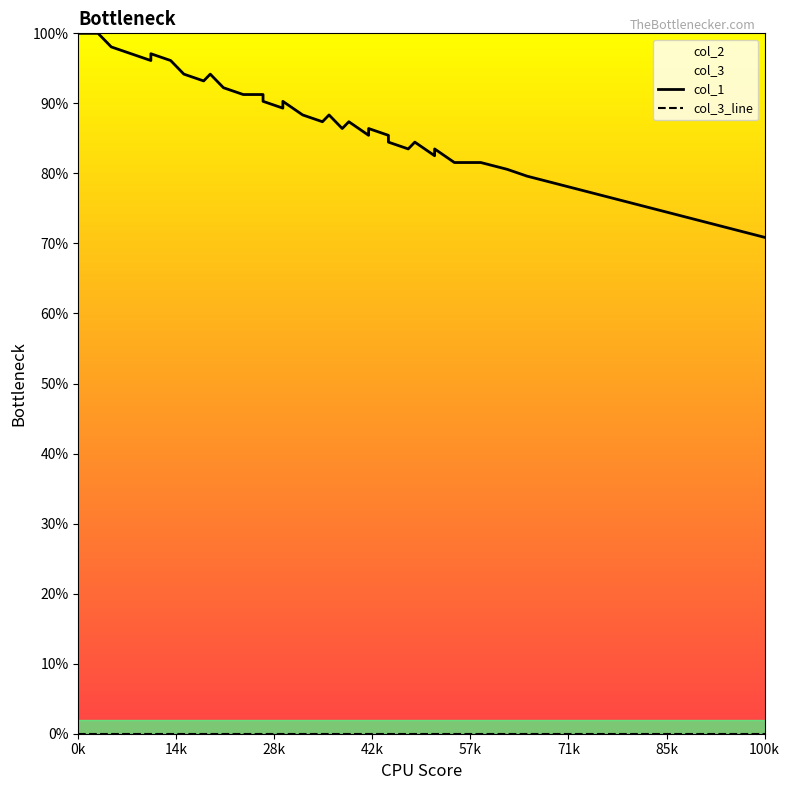

Which series has the largest total across all categories?

col_1